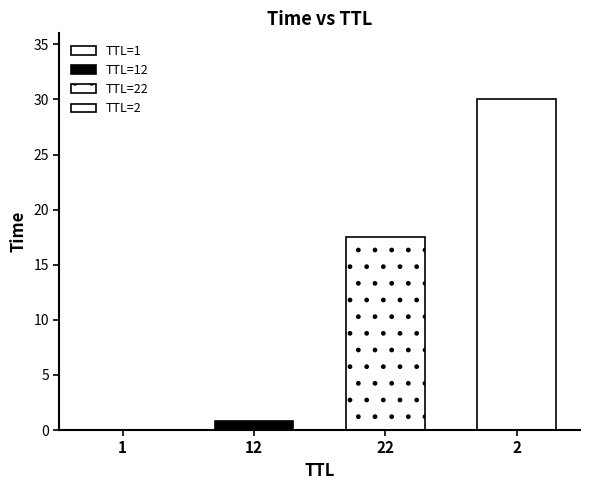

What is the value of the 4th bar from the left?

30.0